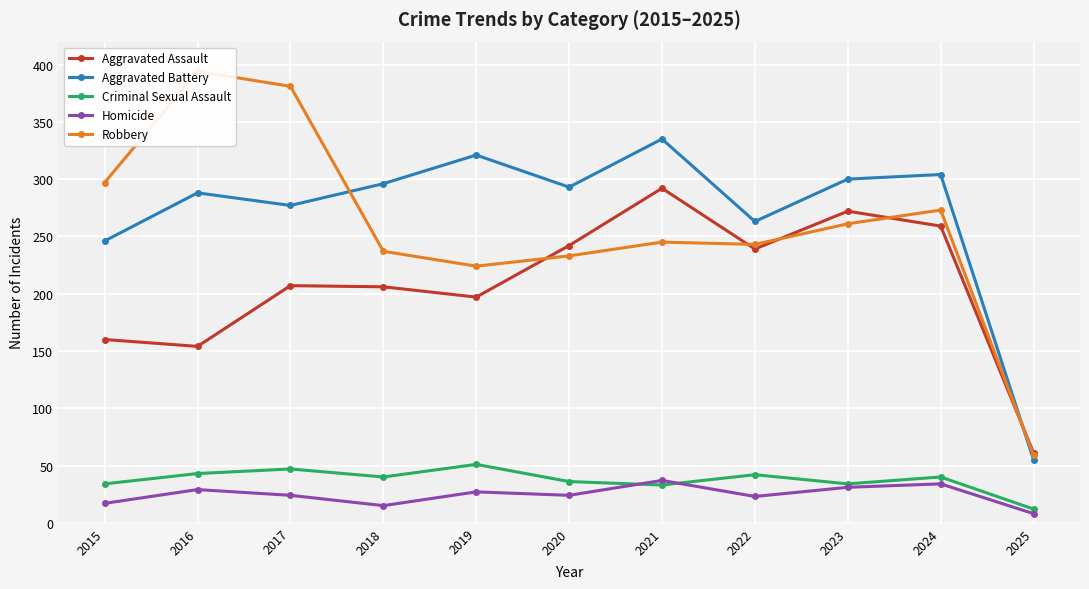

What is the difference between the second highest and minimum values in the Criminal Sexual Assault series?

35